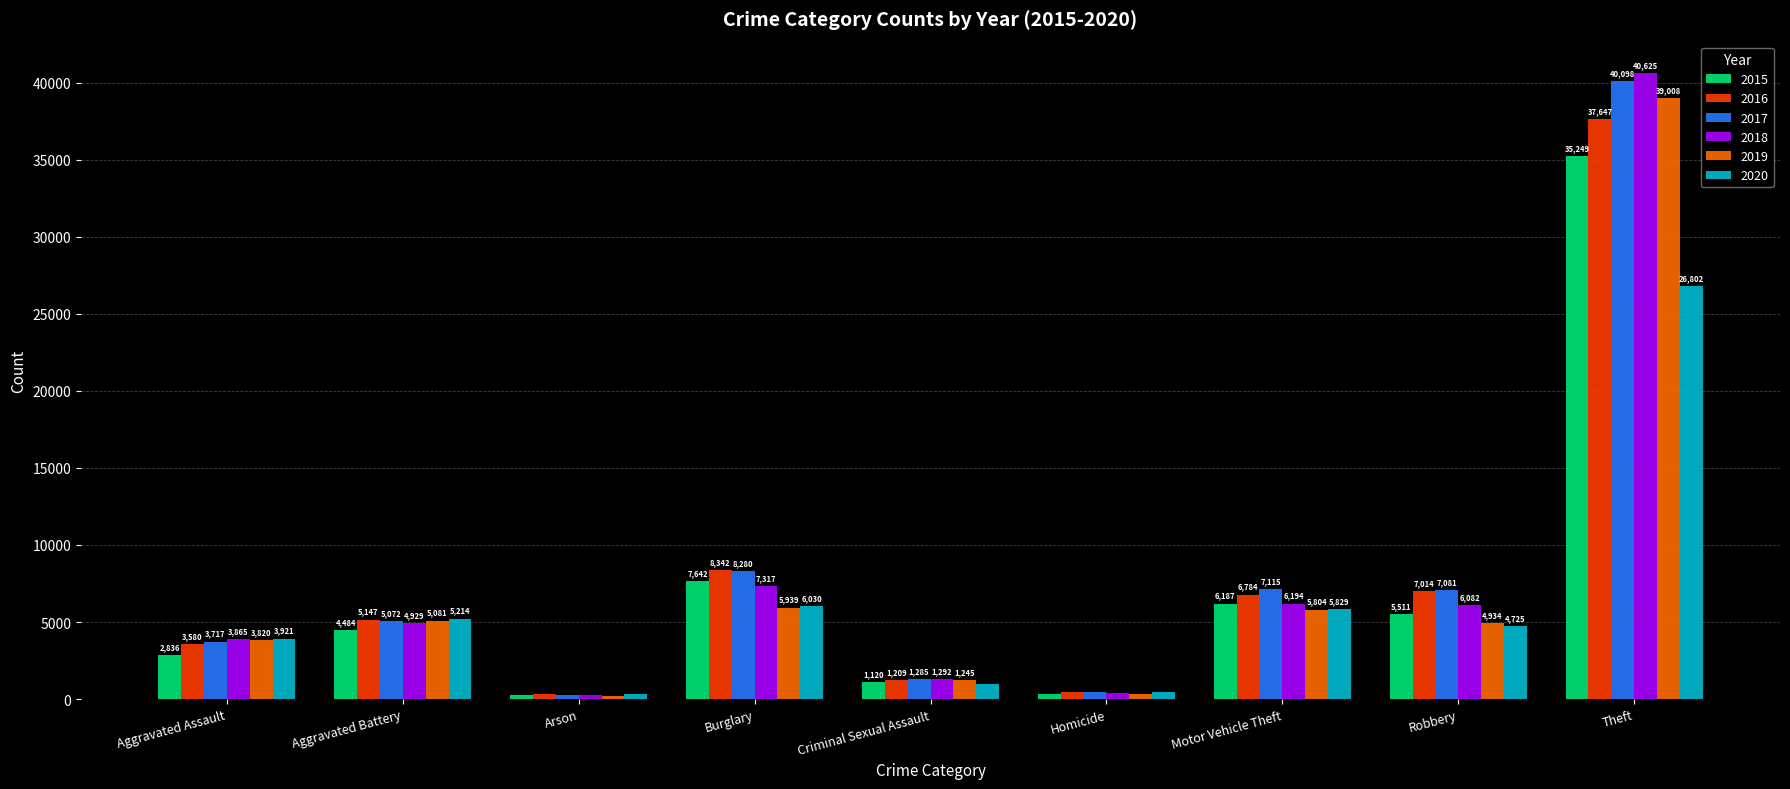

Reading right to left, what are all the values shown in this chart?

2015: Theft=35249	Robbery=5511	Motor Vehicle Theft=6187	Homicide=303	Criminal Sexual Assault=1120	Burglary=7642	Arson=273	Aggravated Battery=4484	Aggravated Assault=2836
2016: Theft=37647	Robbery=7014	Motor Vehicle Theft=6784	Homicide=460	Criminal Sexual Assault=1209	Burglary=8342	Arson=330	Aggravated Battery=5147	Aggravated Assault=3580
2017: Theft=40098	Robbery=7081	Motor Vehicle Theft=7115	Homicide=451	Criminal Sexual Assault=1285	Burglary=8280	Arson=291	Aggravated Battery=5072	Aggravated Assault=3717
2018: Theft=40625	Robbery=6082	Motor Vehicle Theft=6194	Homicide=369	Criminal Sexual Assault=1292	Burglary=7317	Arson=237	Aggravated Battery=4929	Aggravated Assault=3865
2019: Theft=39008	Robbery=4934	Motor Vehicle Theft=5804	Homicide=315	Criminal Sexual Assault=1245	Burglary=5939	Arson=230	Aggravated Battery=5081	Aggravated Assault=3820
2020: Theft=26802	Robbery=4725	Motor Vehicle Theft=5829	Homicide=489	Criminal Sexual Assault=978	Burglary=6030	Arson=360	Aggravated Battery=5214	Aggravated Assault=3921